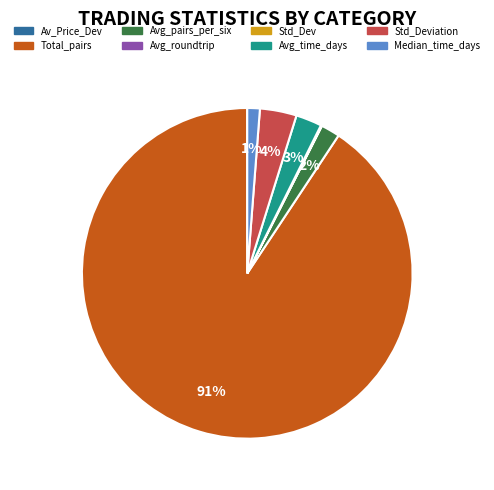

To the nearest percent, what is the difference between the Avg_time_days and Avg_pairs_per_six slice percentages?

1%